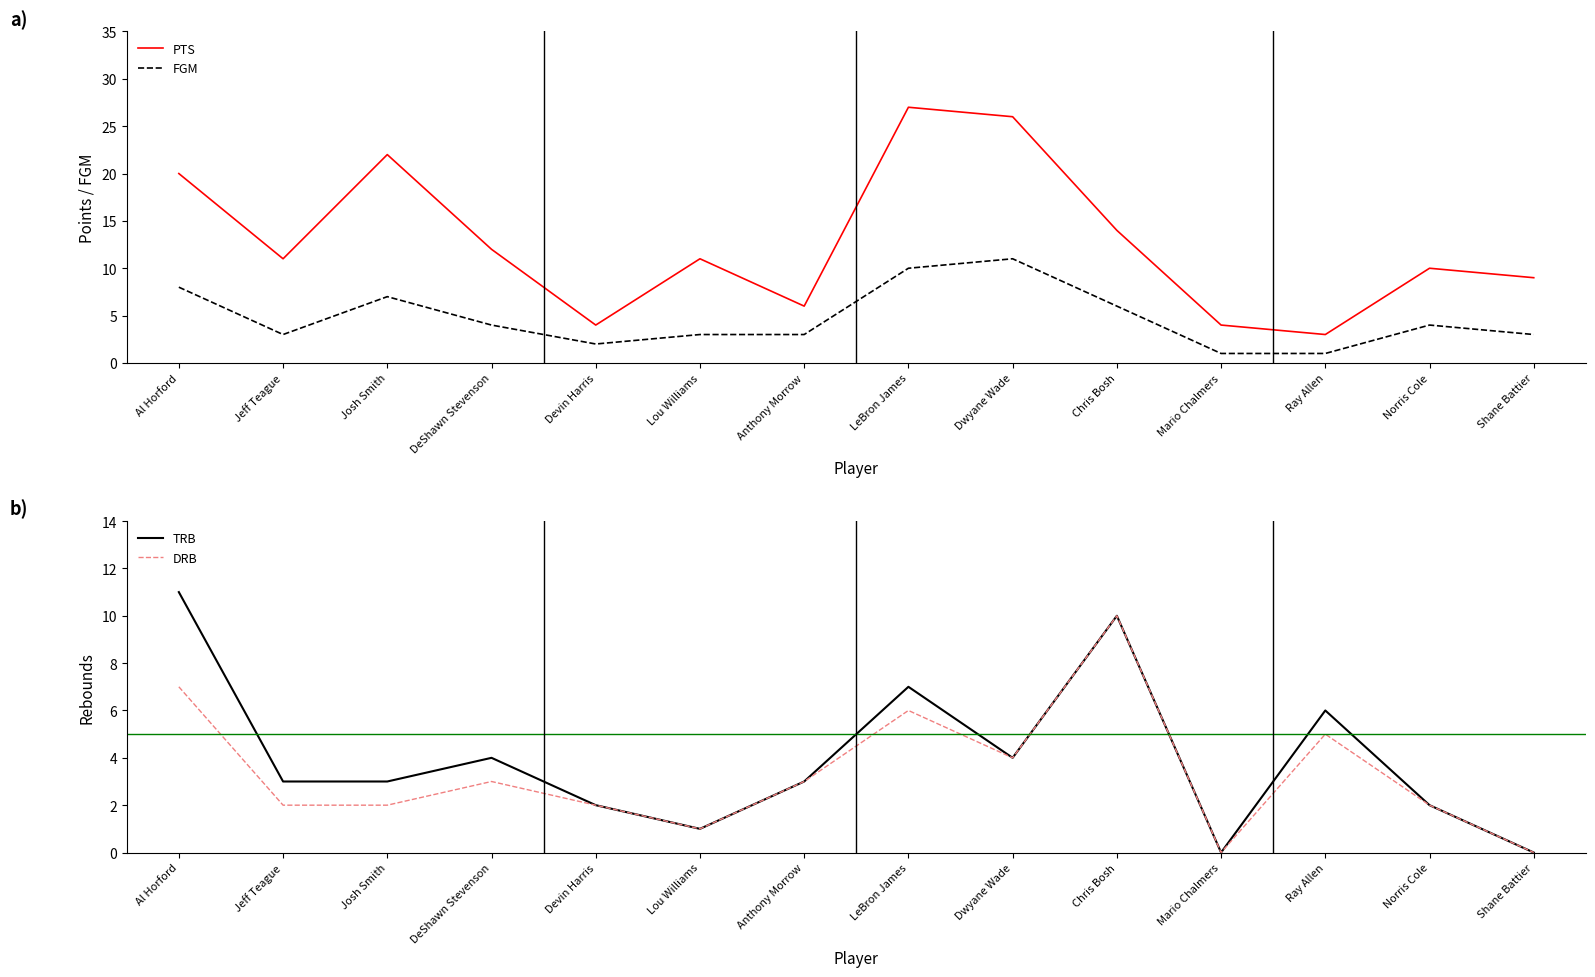

Which category has the lowest value in the DRB series?

Mario Chalmers